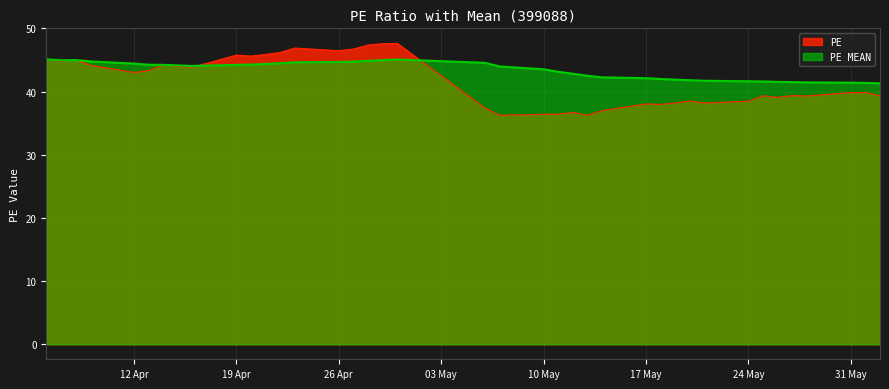

Which series has the largest range (max minus min)?

PE